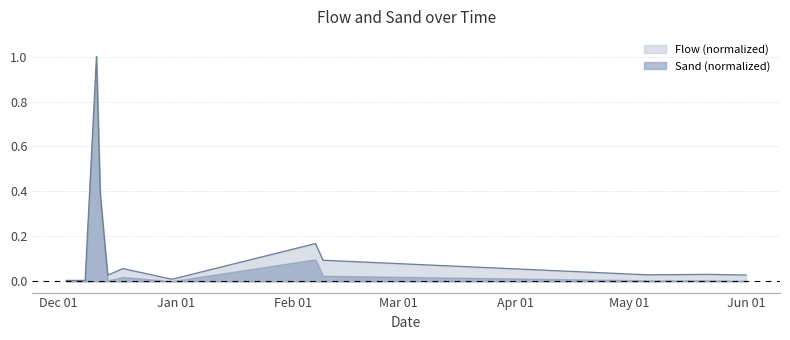

Reading left to right, extract all data points from this chart.

0.0	0.0	1.0	0.4	0.0	0.1	0.0	0.2	0.1	0.0	0.0	0.0